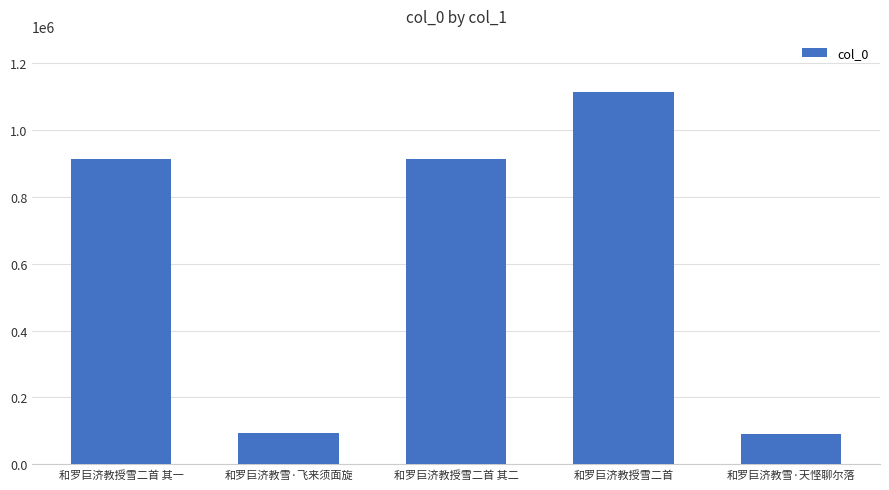

Read the value at 和罗巨济教雪·飞来须面旋.

93268